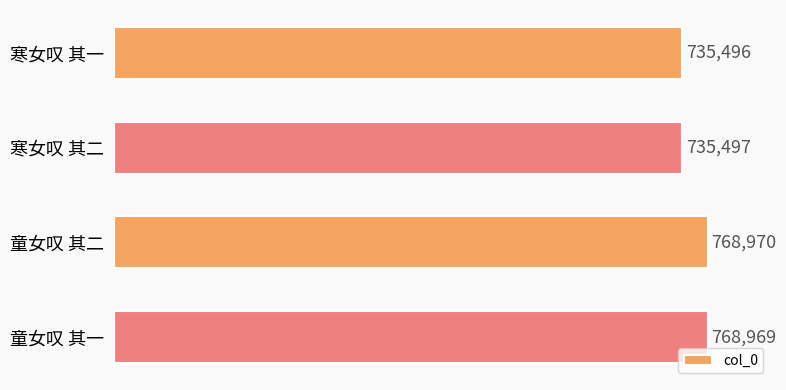

What is the value of the 4th bar from the top?

768969